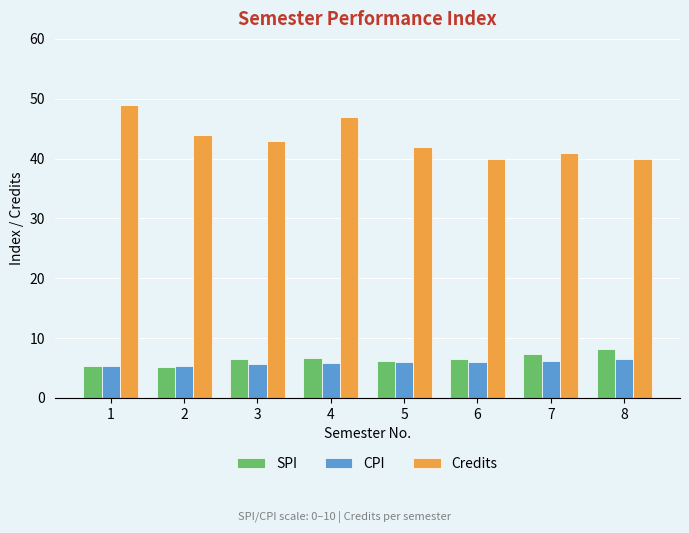

Where does the SPI series first go above 6?

3